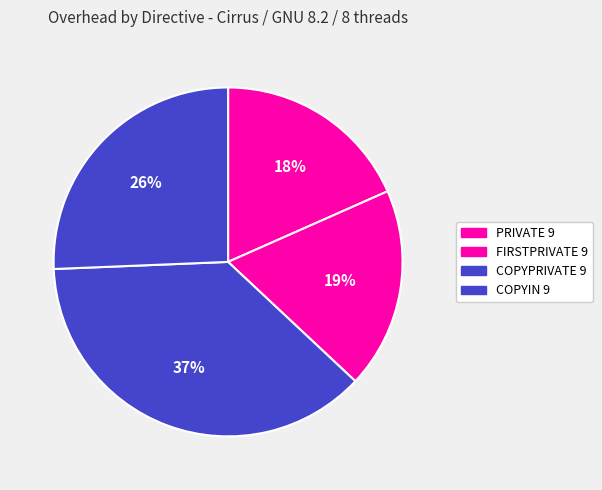

To the nearest percent, what is the difference between the largest and smallest slice percentages?

19%